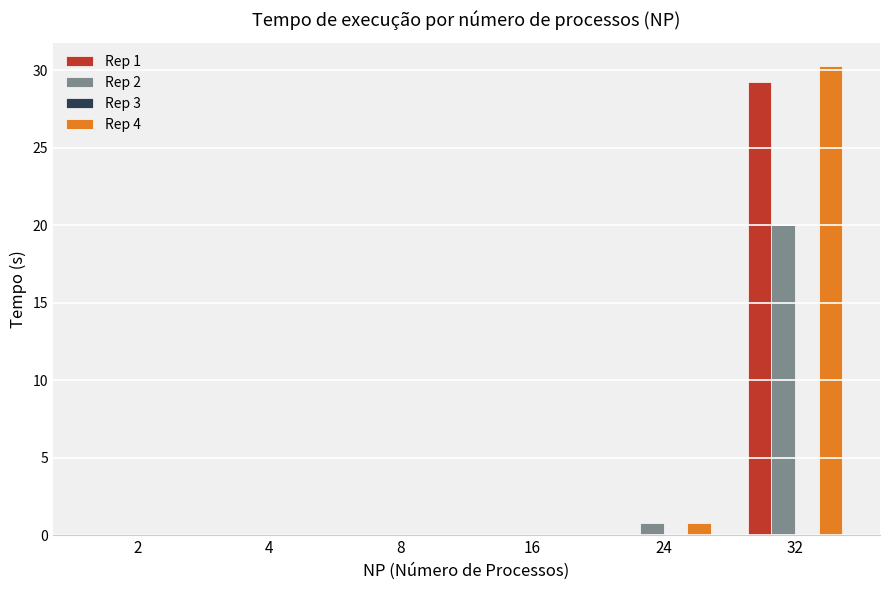

At which category is the sum across all series the highest?

32